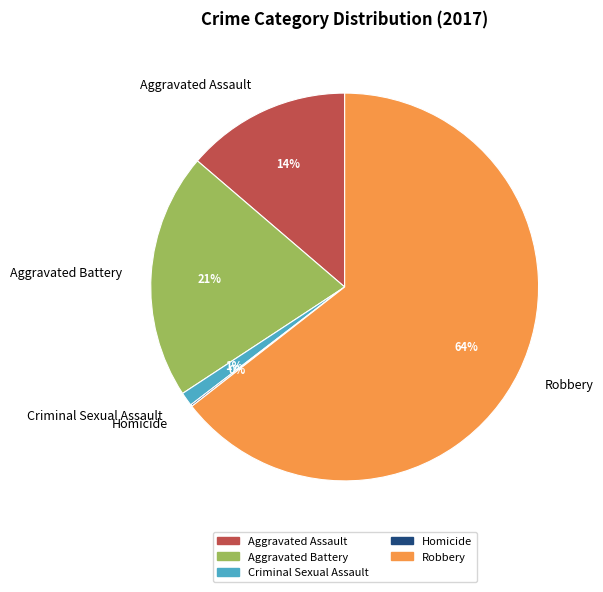

Does any single category account for the majority?

Yes